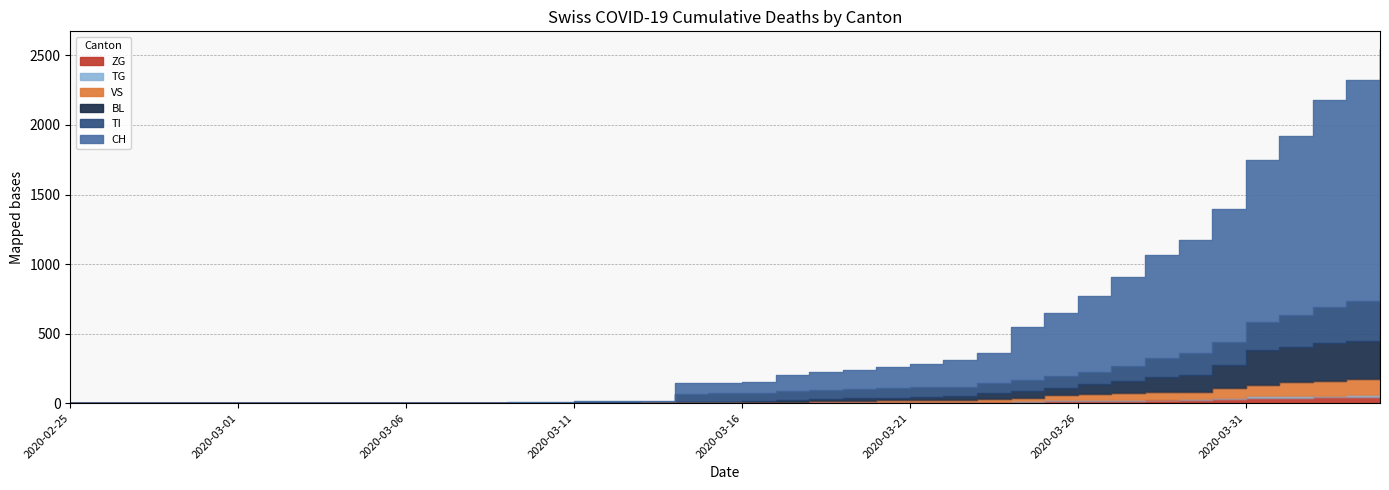

The value of ZG at 2020-03-01 is 0. True or false?

True